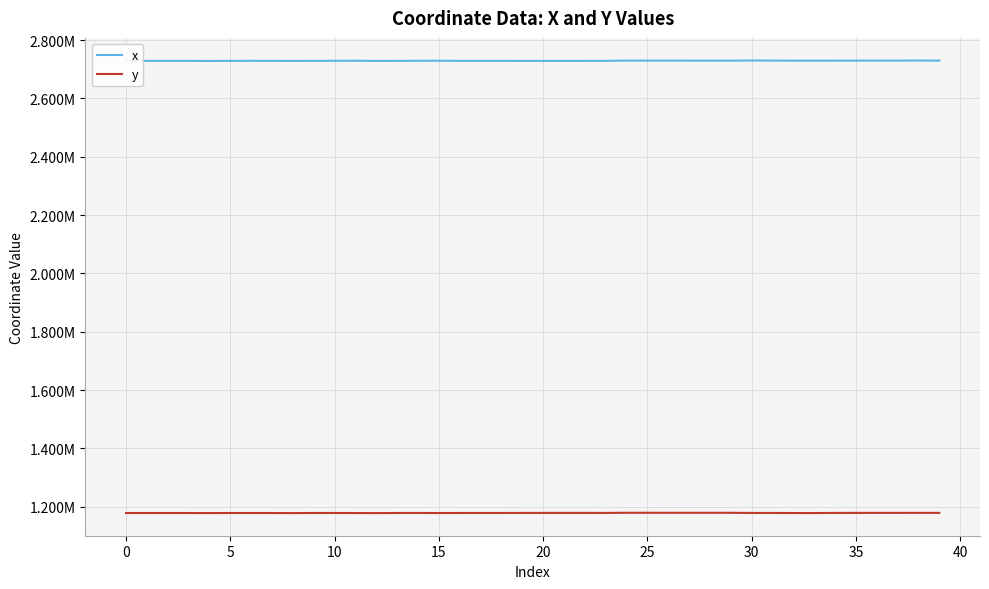

What is the difference between the maximum and minimum values in the x series?

1549.4